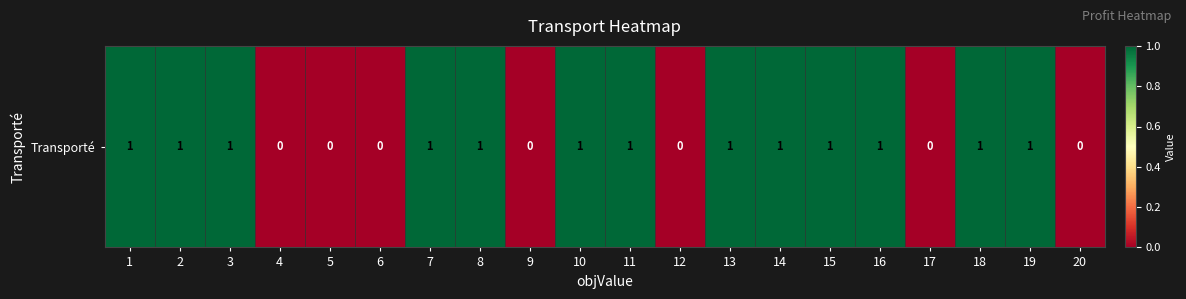

True or false: the data shows 0 at 6.

False